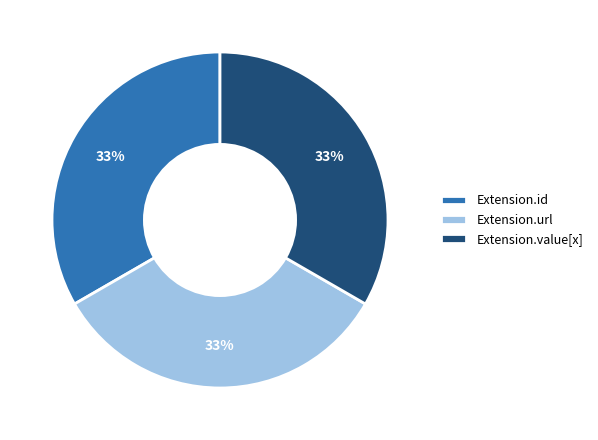

How many segments does this pie chart have?

3